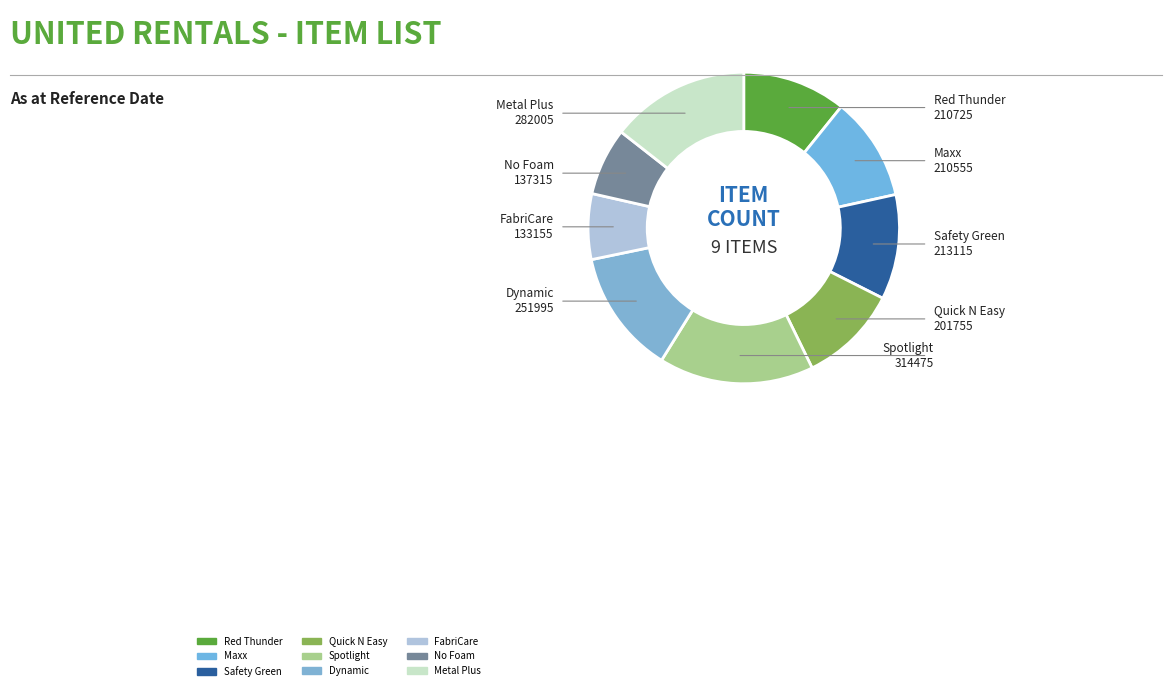

Rank the categories by value from lowest to highest.

FabriCare, No Foam, Quick N Easy, Maxx, Red Thunder, Safety Green, Dynamic, Metal Plus, Spotlight